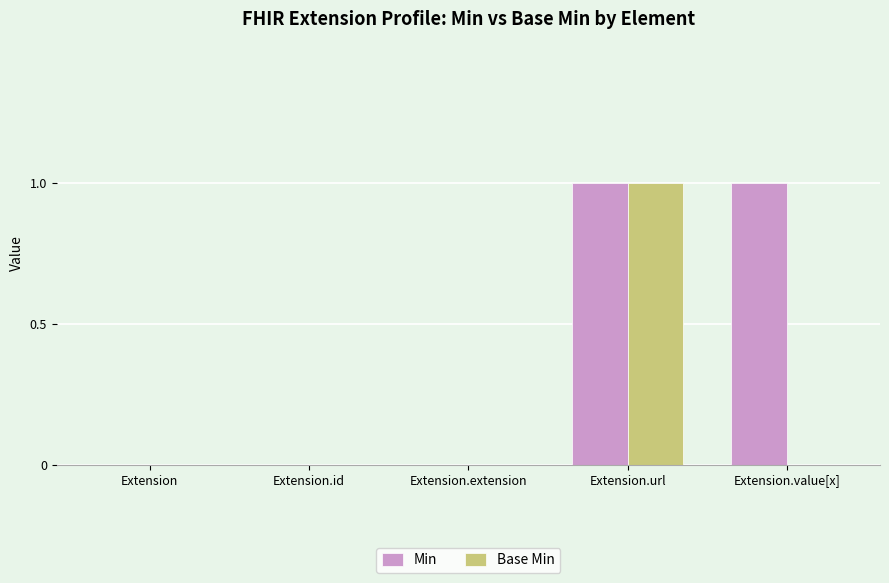

Is the value of Base Min at Extension.extension greater than the value of Min at Extension.url?

No